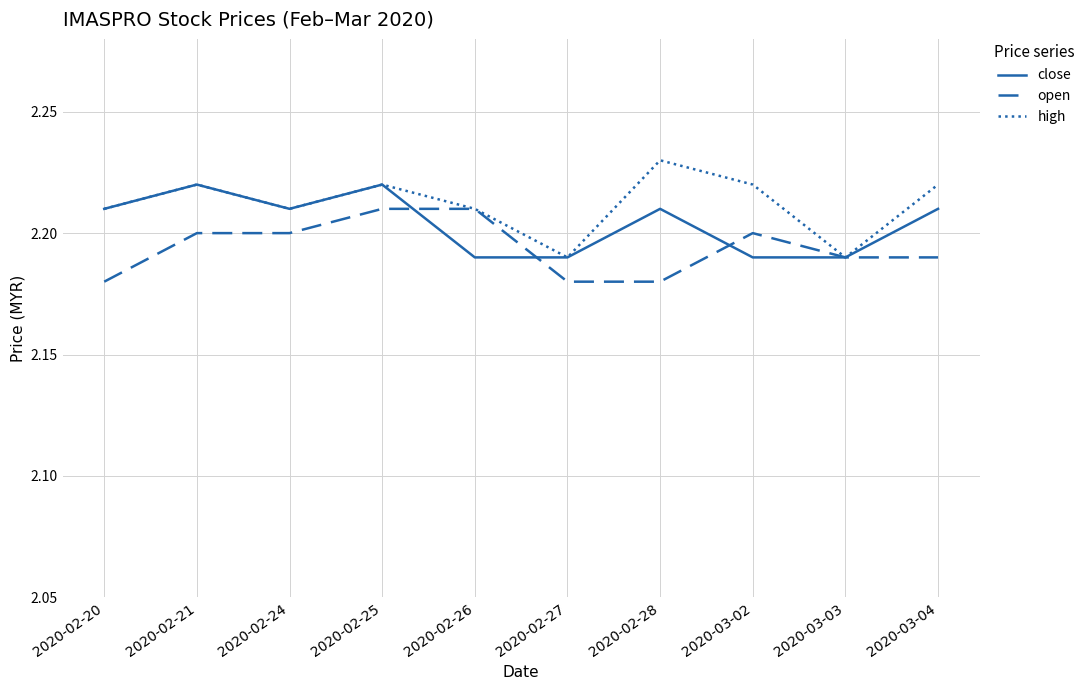

The open series shows 3.5 at 2020-02-25. True or false?

False